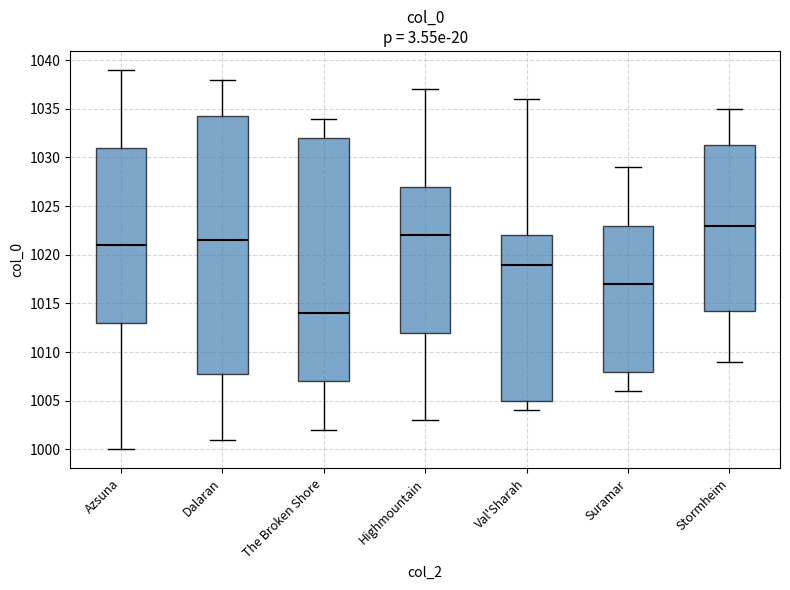

Which box has the highest median line?

Stormheim